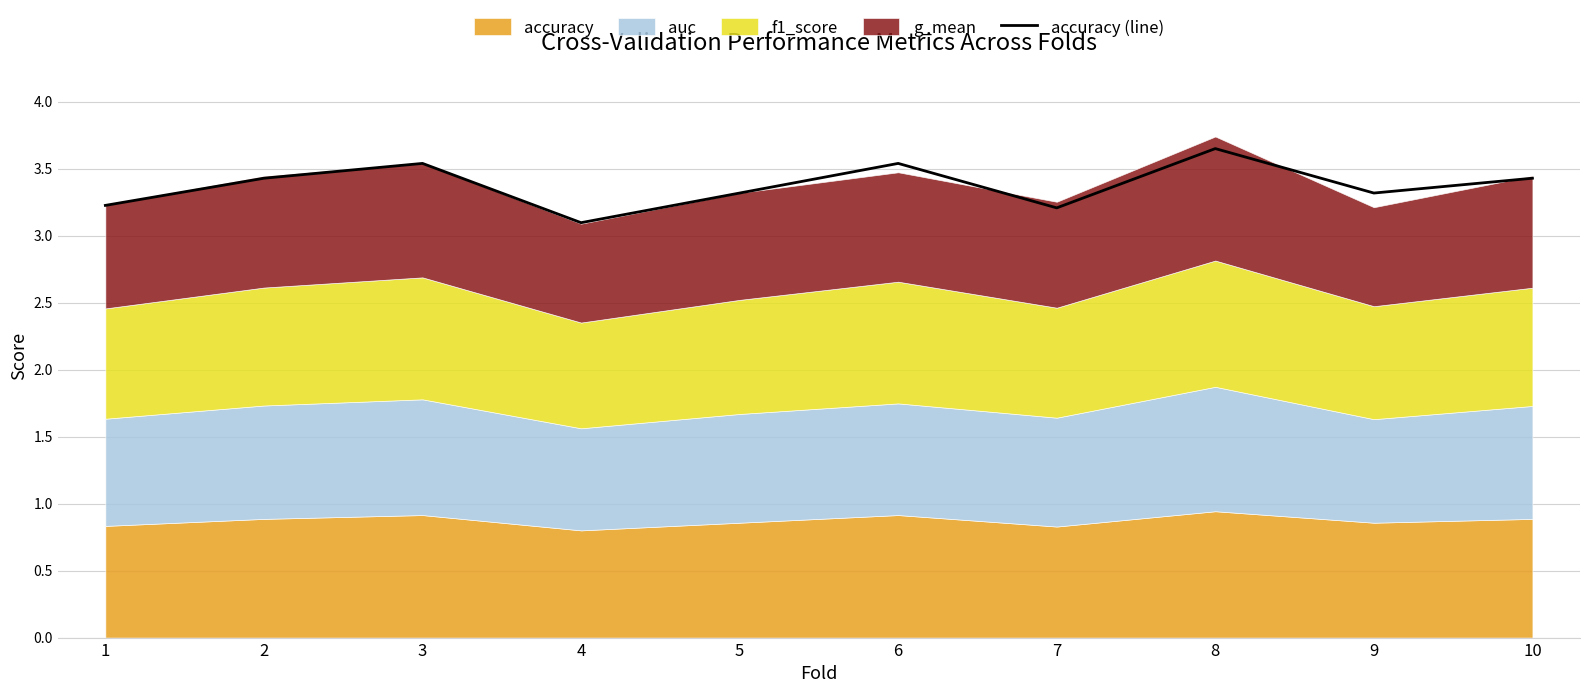

What is the change in value from 2 to 5?

-0.1